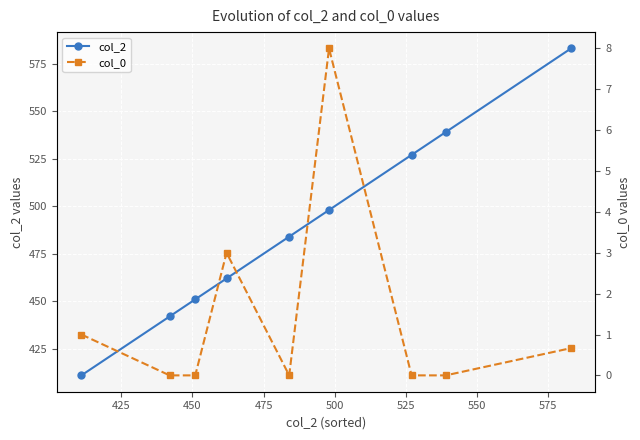

True or false: col_2 has more than 1 interior local peaks.

False